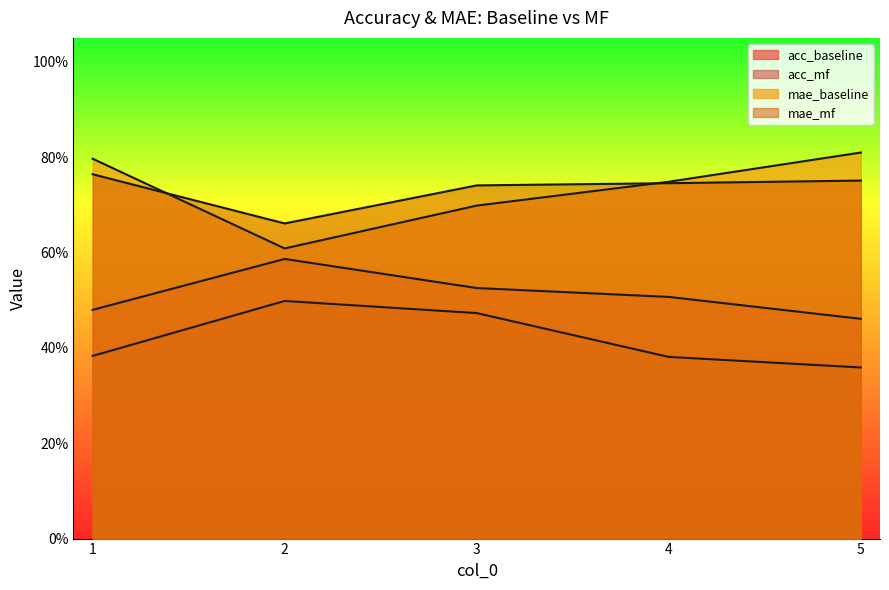

True or false: mae_mf and acc_mf cross at least once.

False